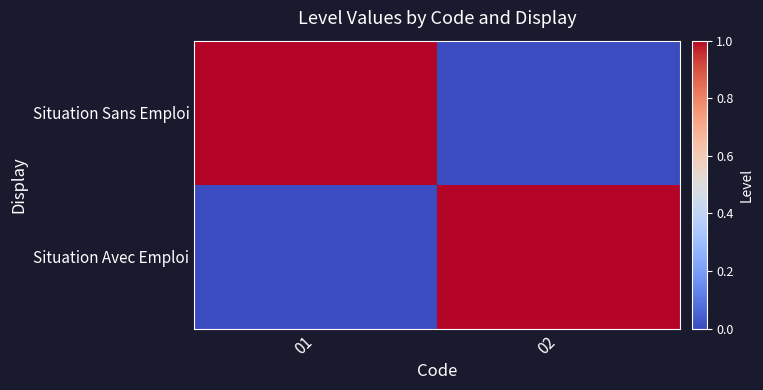

At which category is the sum across all series the highest?

01